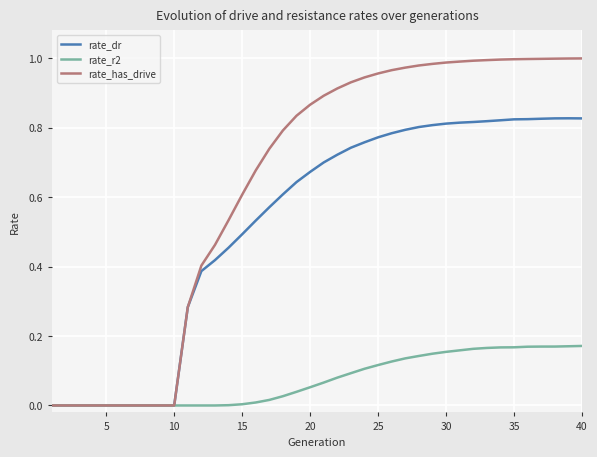

Which series has the largest total across all categories?

rate_has_drive